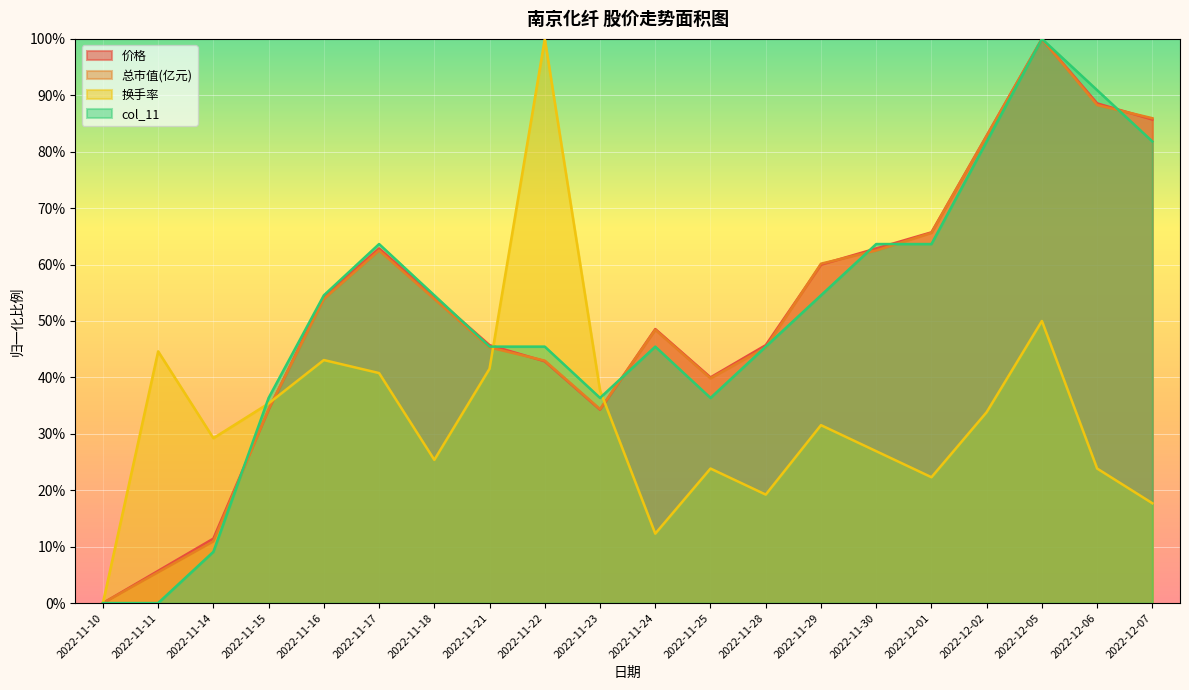

What is the approximate value of 换手率 at 2022-11-30?

0.3